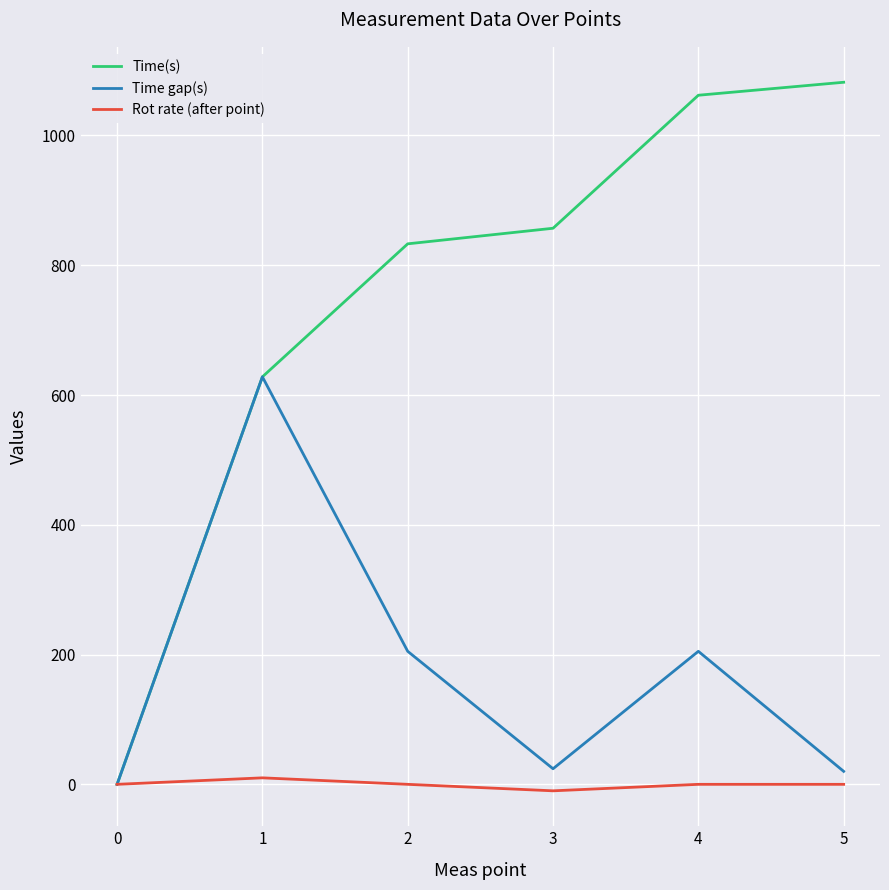

What is the highest value of the Time(s) series?

1082